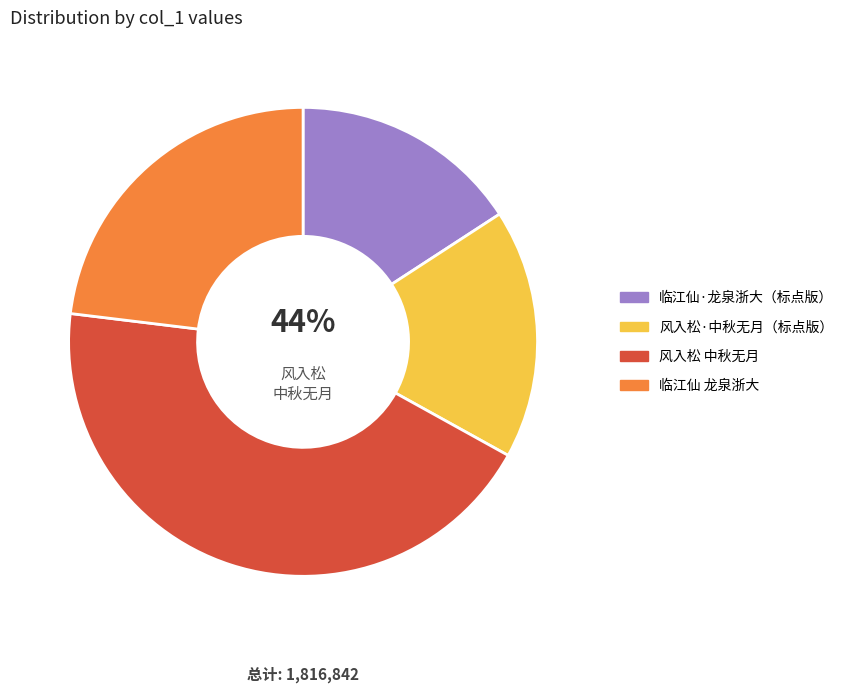

What is the largest slice in the pie chart?

风入松 中秋无月